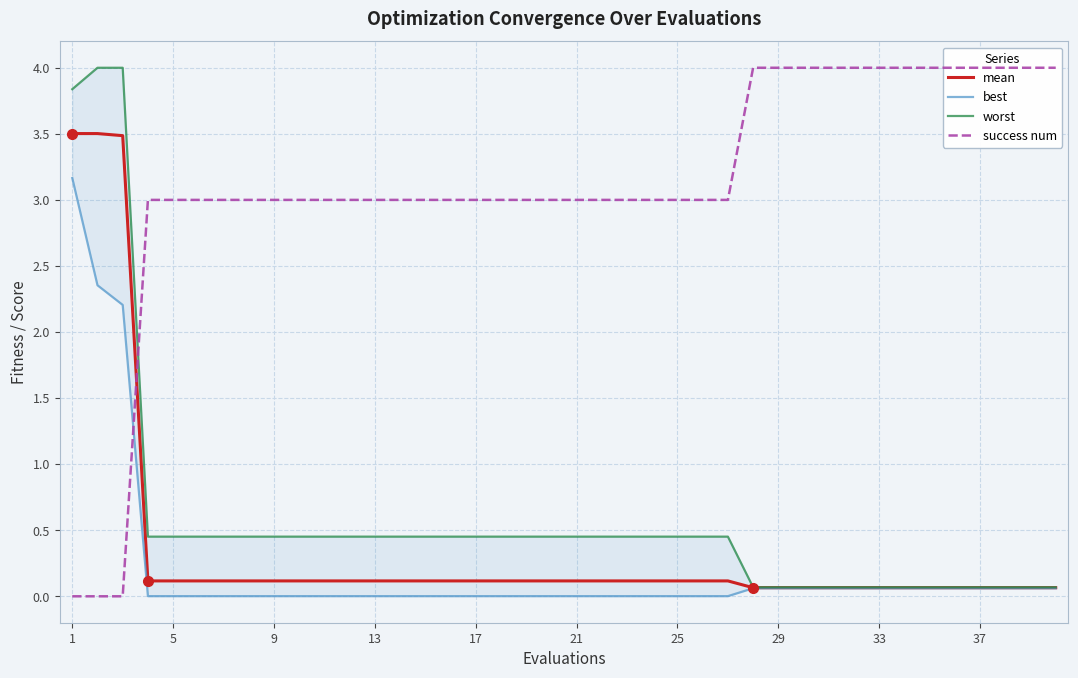

Which series ends up on top after the final intersection of success num and mean?

success num